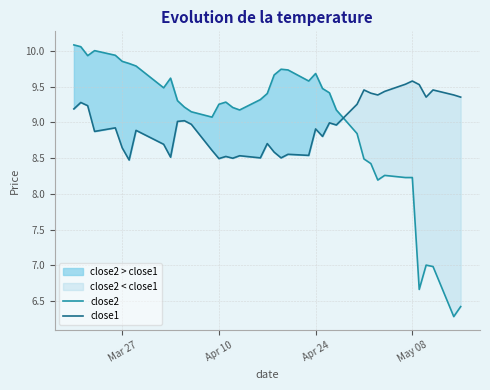

What is the minimum value shown in the chart?

6.3